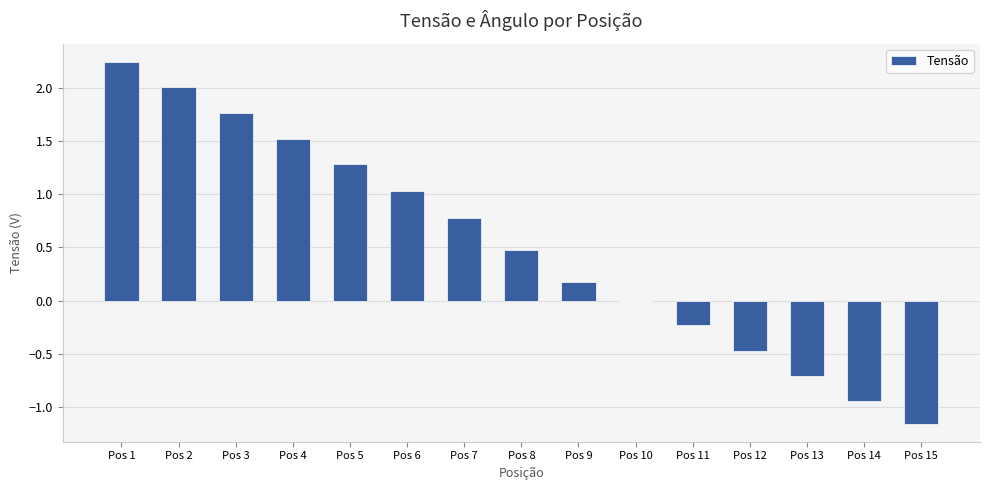

What is the ratio of the value at Pos 7 to the value at Pos 5?

0.6